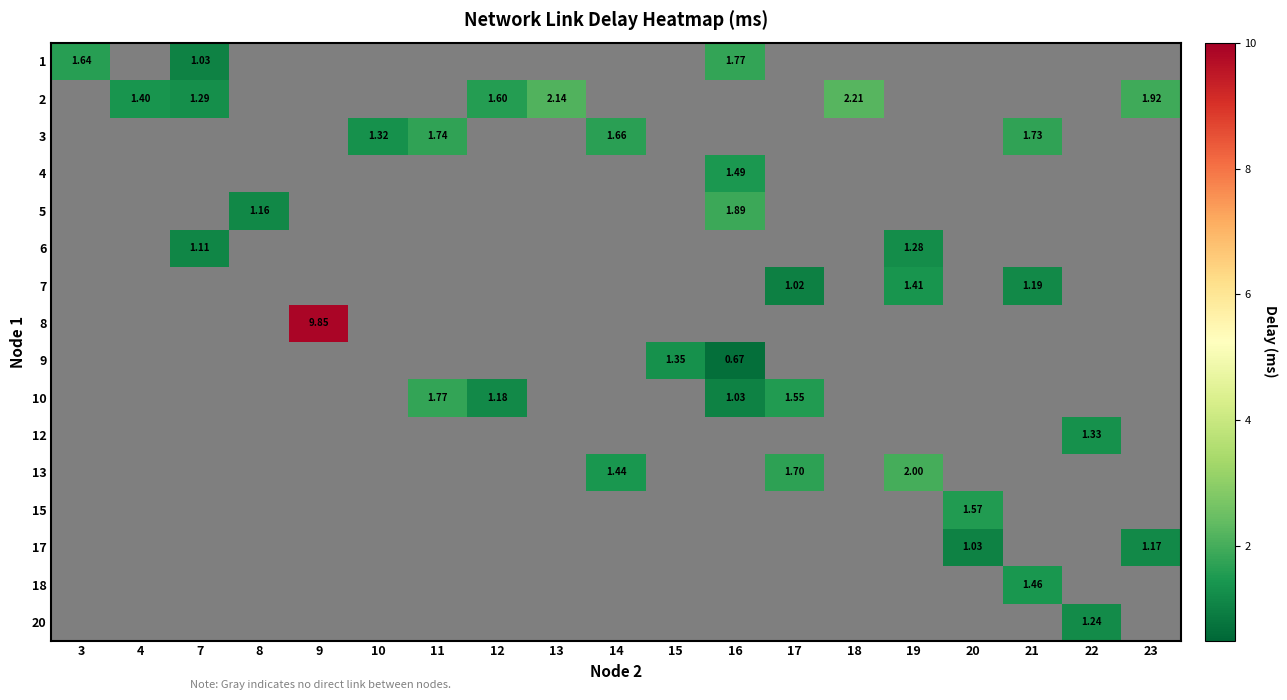

How many values in row_6 are above zero?

3